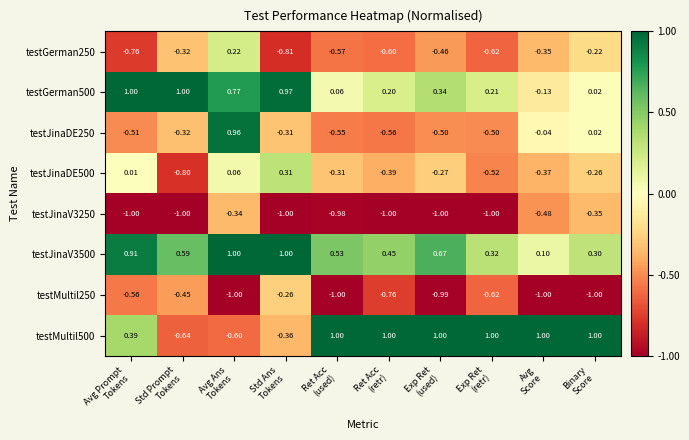

Which series has the largest total across all categories?

testJinaV3500